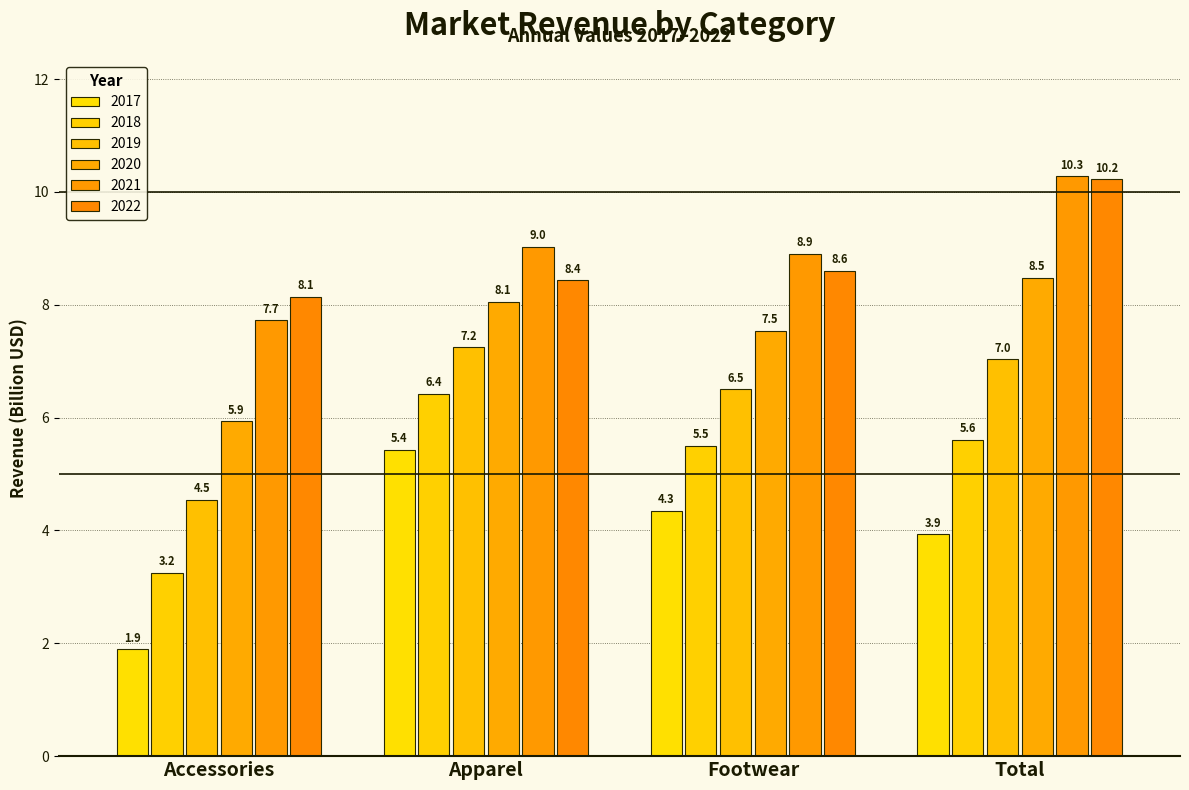

The 2017 series shows 1.9 at Accessories. True or false?

True